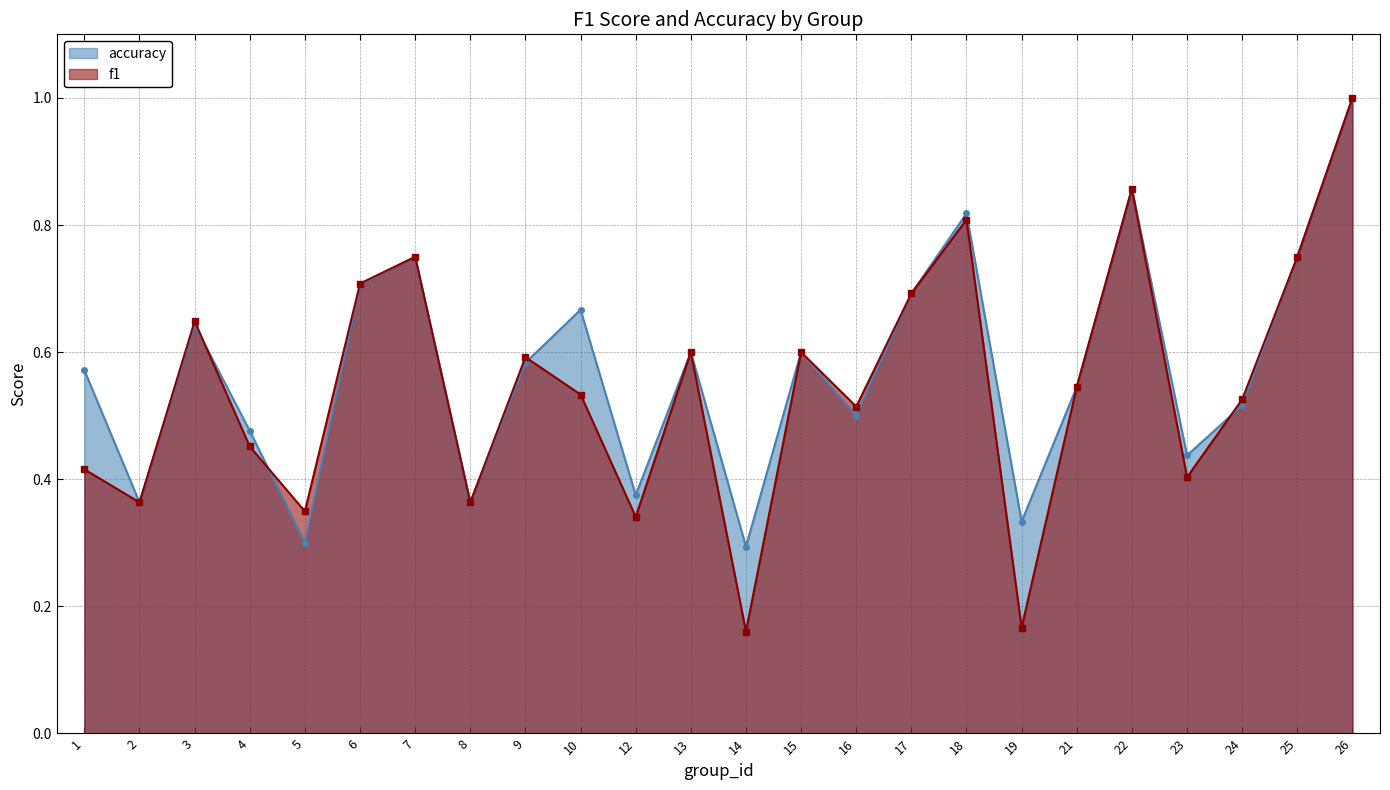

Which has a higher value, 9 or 13?

13